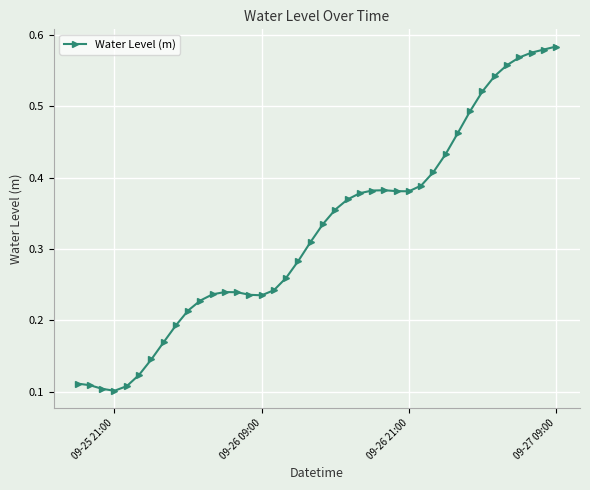

How many data points does each series have?

40